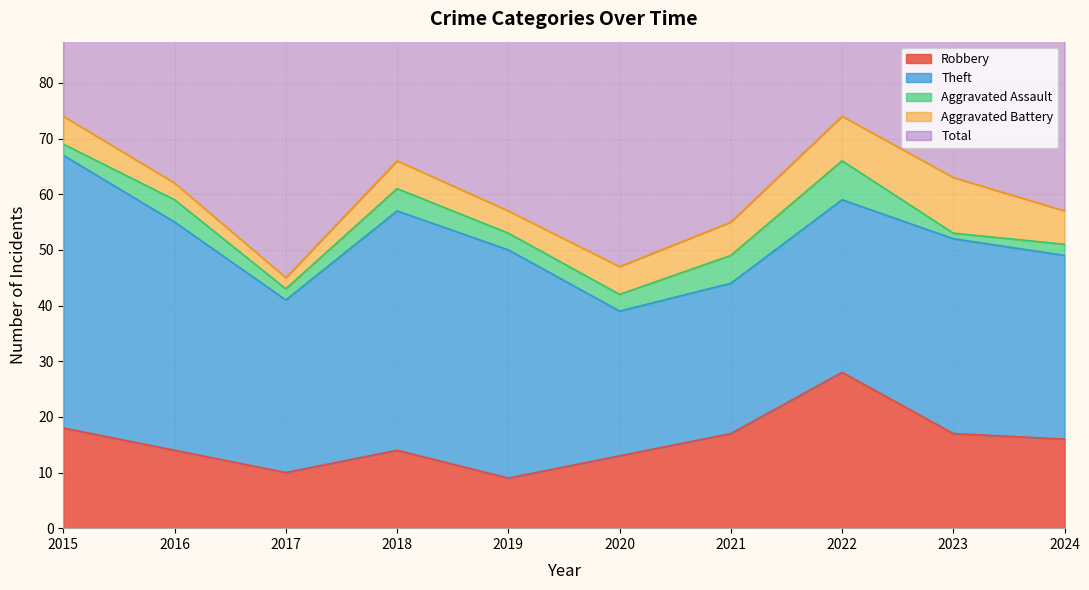

What is the value of the Aggravated Assault point at the 2nd from the left?

4